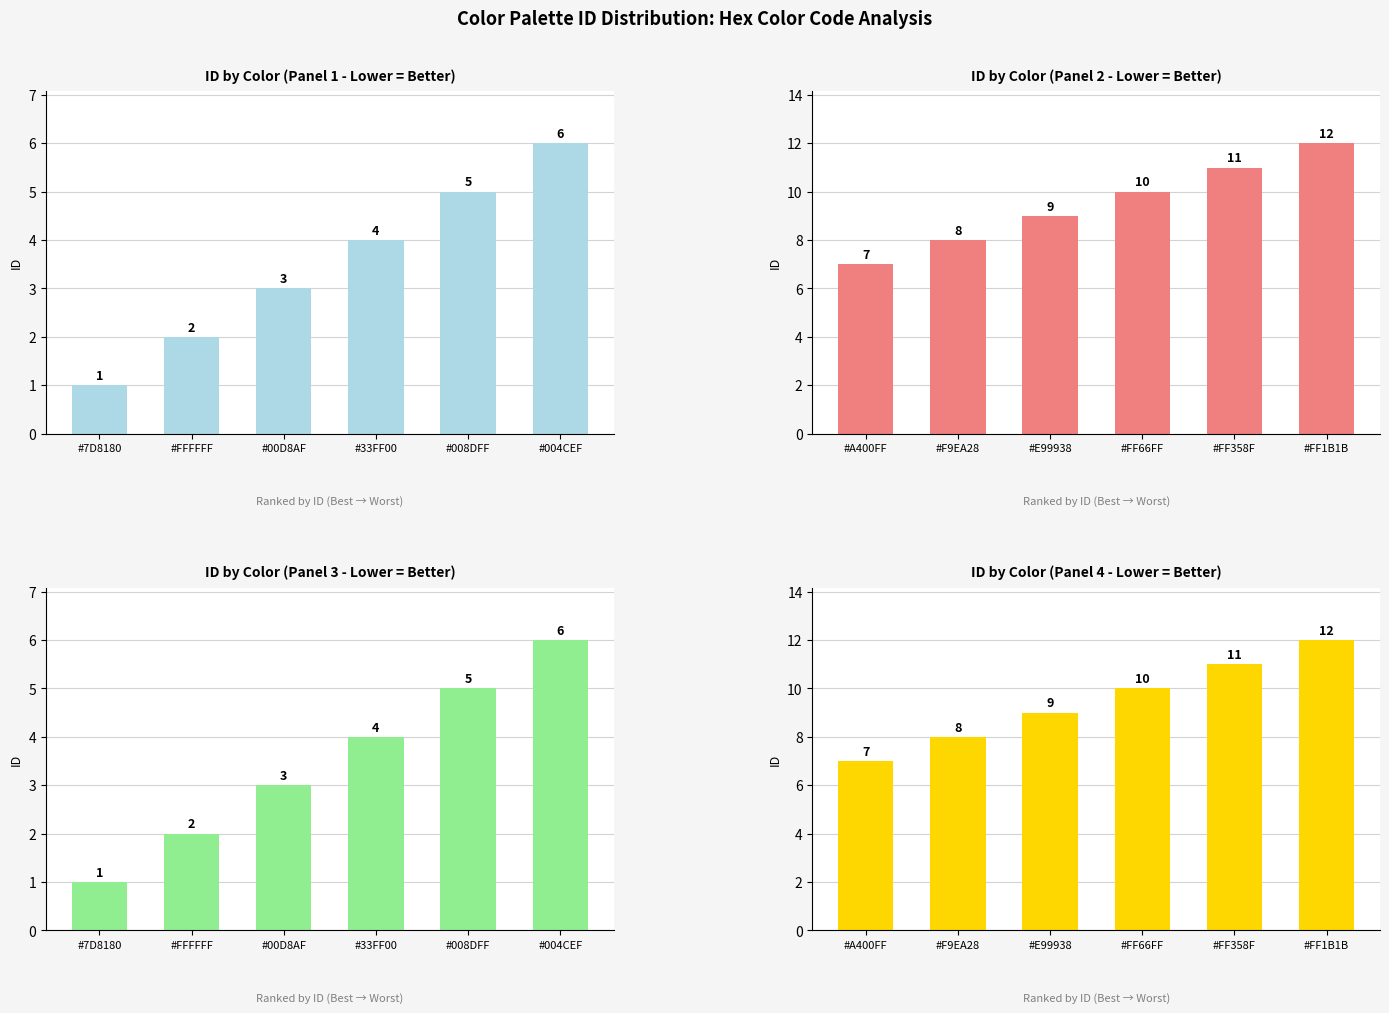

How many values in the ID by Color (Panel 1 - Lower = Better) series exceed 4?

2